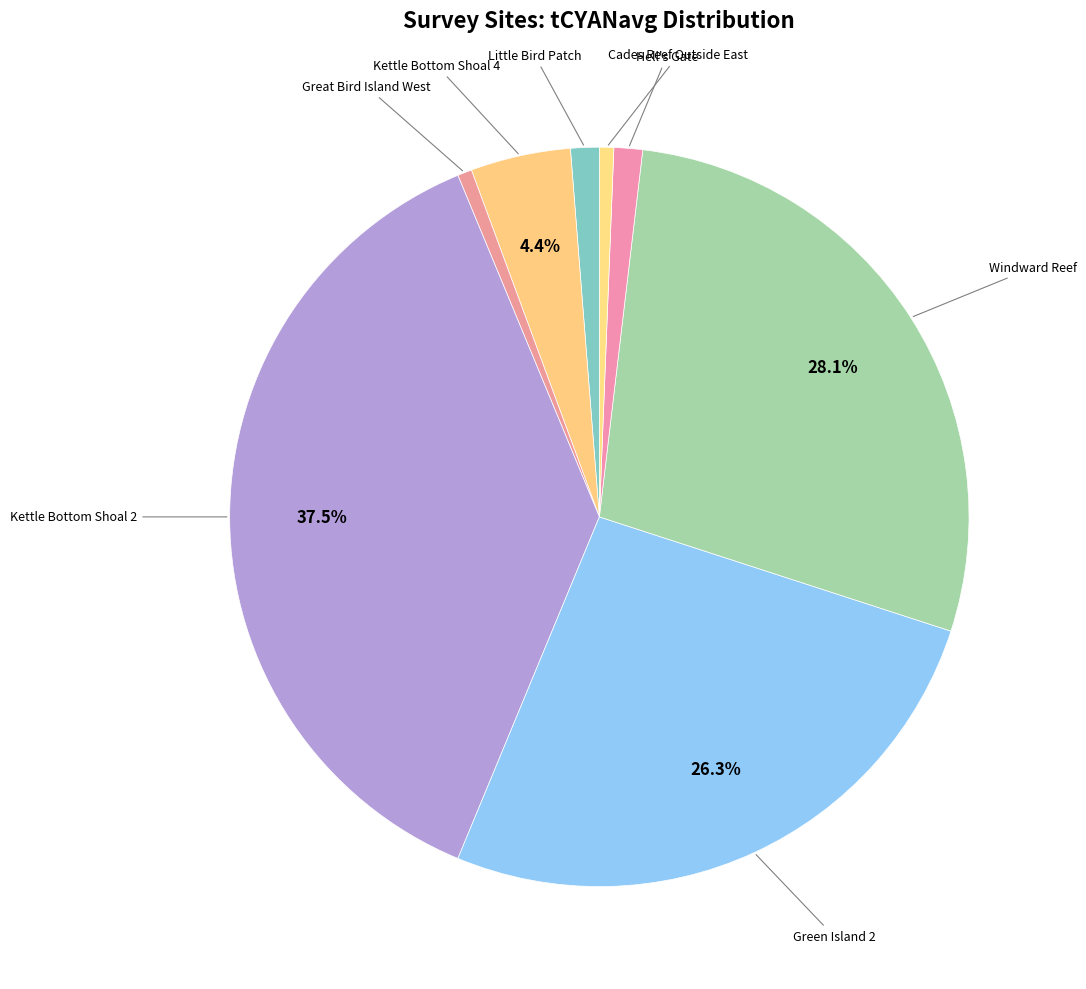

Count the number of slices in the pie.

8